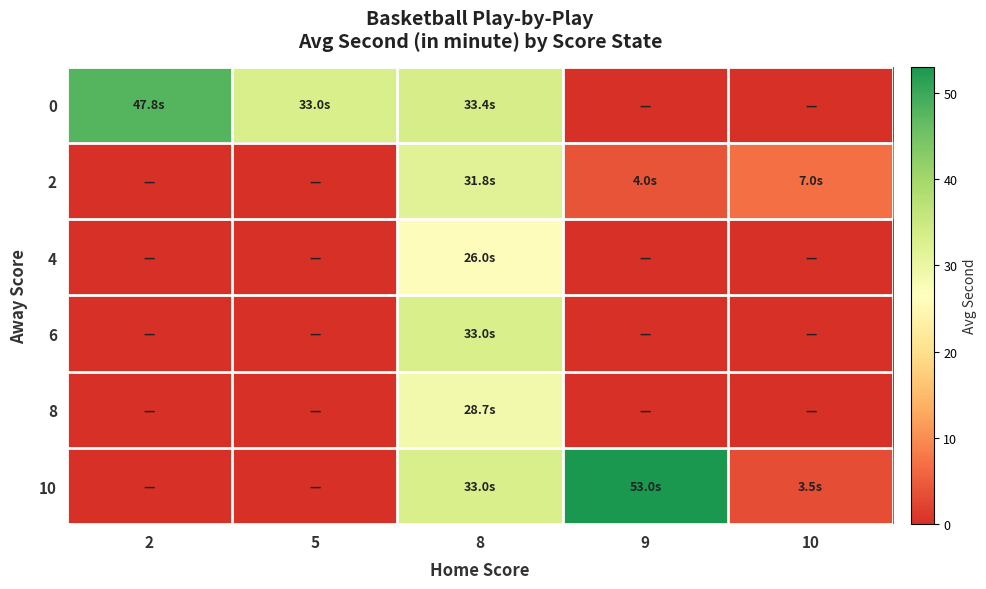

Reading right to left, transcribe all the data shown in this chart.

0: 10=0.0	9=0.0	8=33.4	5=33.0	2=47.8
2: 10=7.0	9=4.0	8=31.8	5=0.0	2=0.0
4: 10=0.0	9=0.0	8=26.0	5=0.0	2=0.0
6: 10=0.0	9=0.0	8=33.0	5=0.0	2=0.0
8: 10=0.0	9=0.0	8=28.7	5=0.0	2=0.0
10: 10=3.5	9=53.0	8=33.0	5=0.0	2=0.0